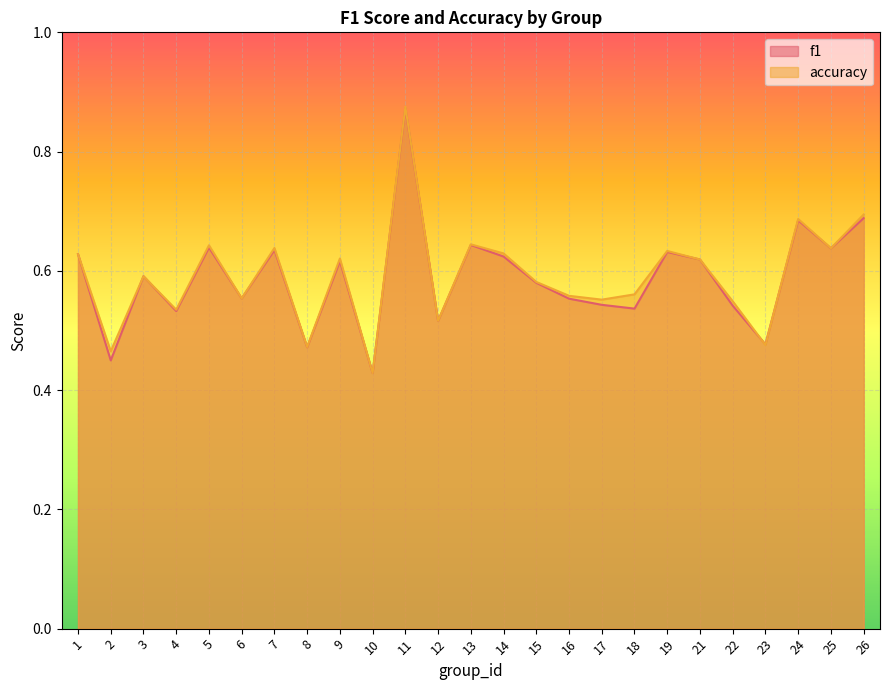

True or false: accuracy has more than 2 points higher than both neighbors.

True